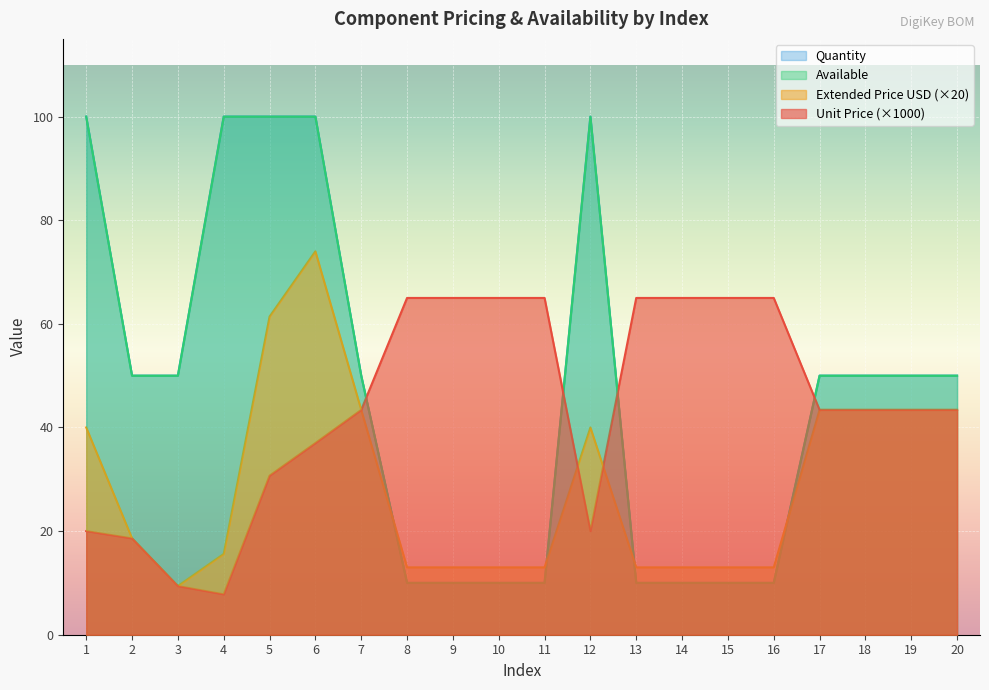

The Quantity series shows 17.2 at 16. True or false?

False